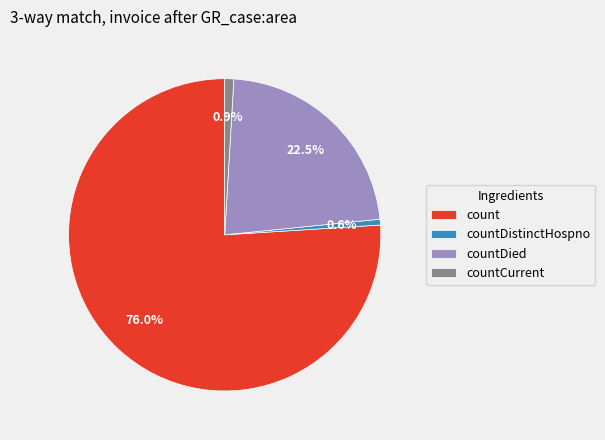

Which has a higher value, countCurrent or count?

count